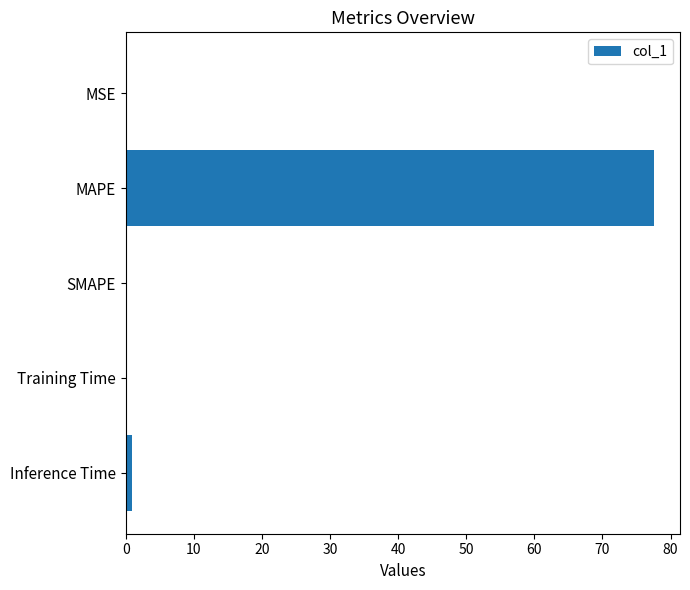

Are the bars horizontal?

Yes